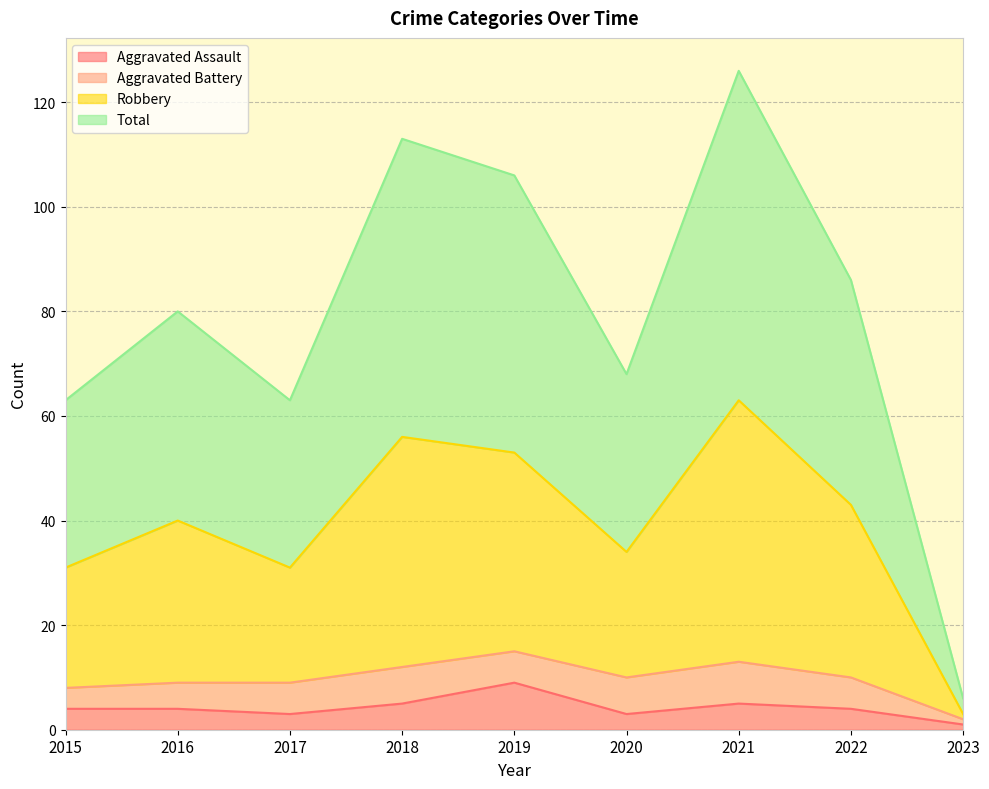

At which category is the sum across all series the highest?

2021